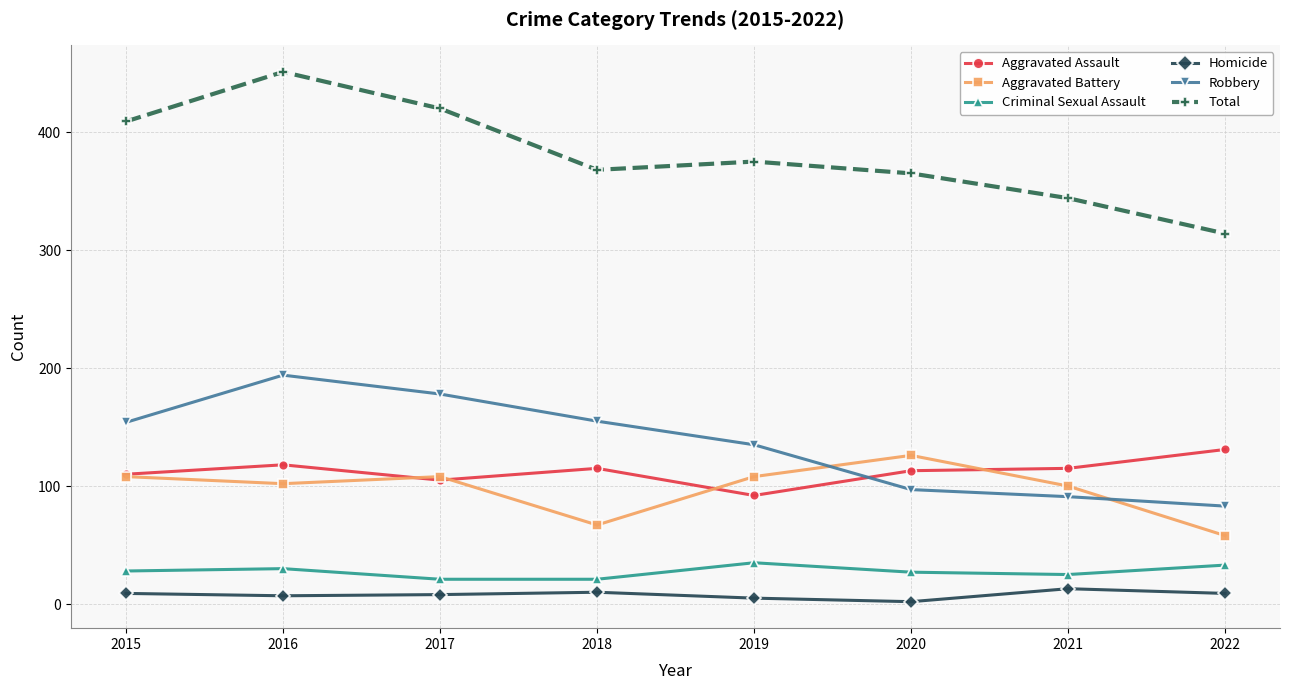

What is the value of the Total point at the 6th from the left?

365